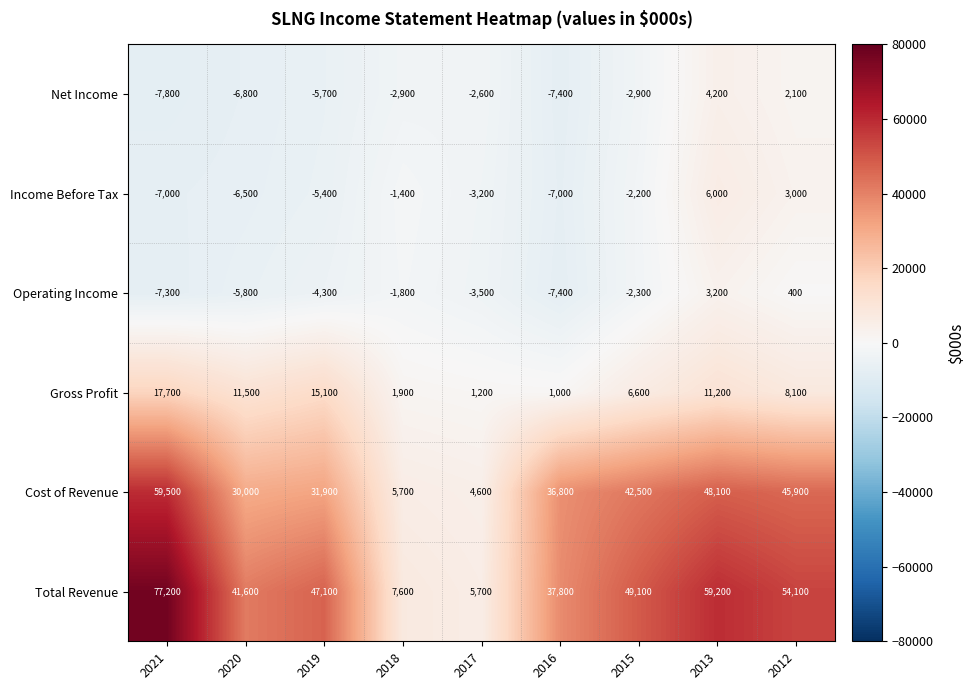

Where is Income Before Tax nearest to the value -500?

2018